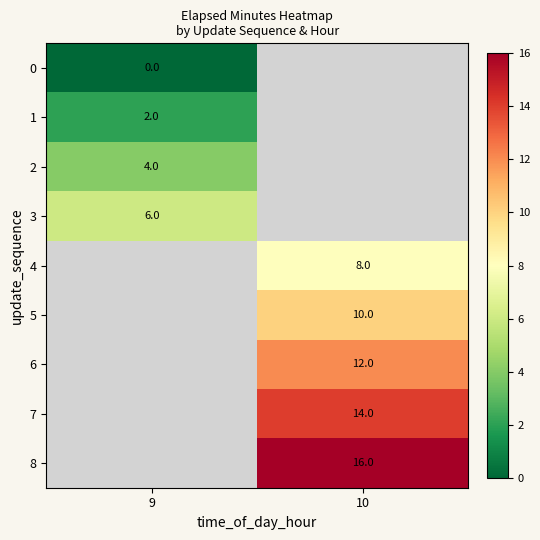

The 2 series shows 4 at 9. True or false?

True